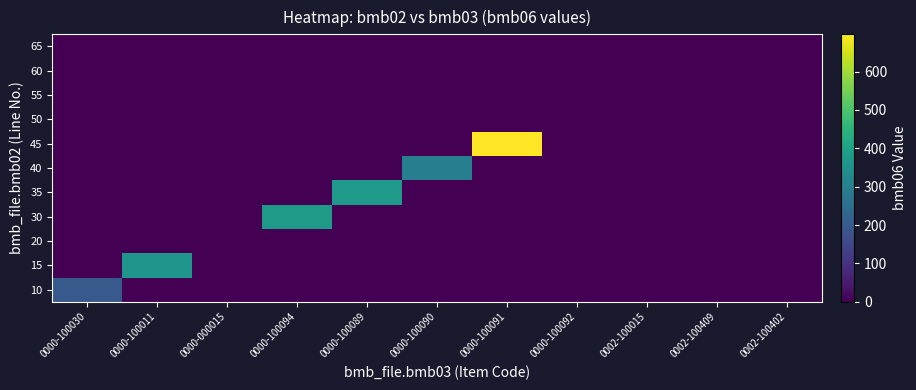

How many categories are shown in the chart?

11